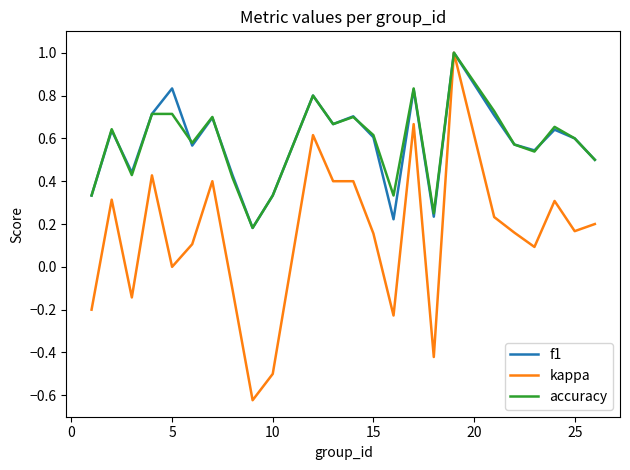

Which series has the largest range (max minus min)?

kappa